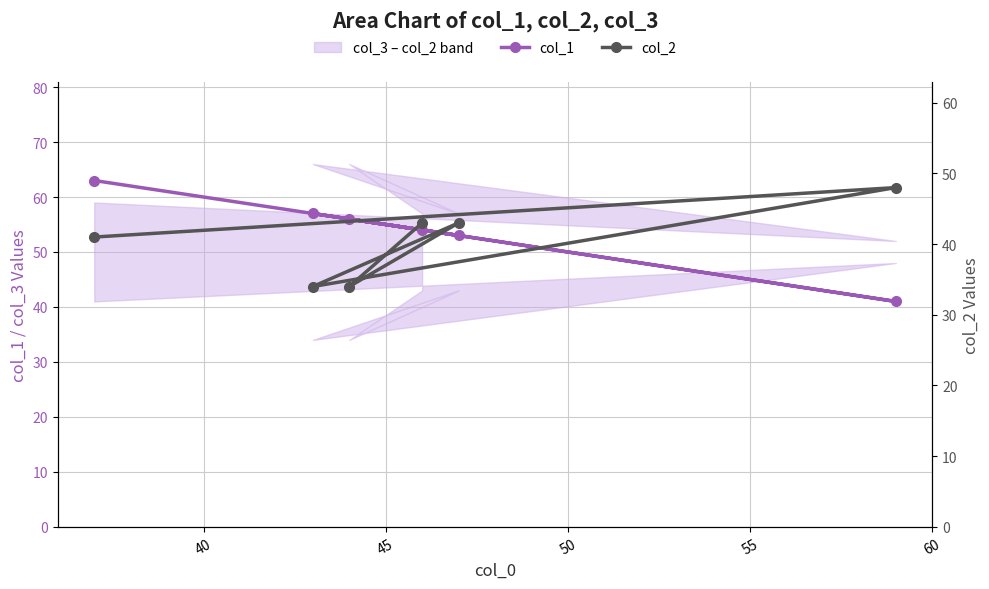

What is the maximum value shown in the chart?

63